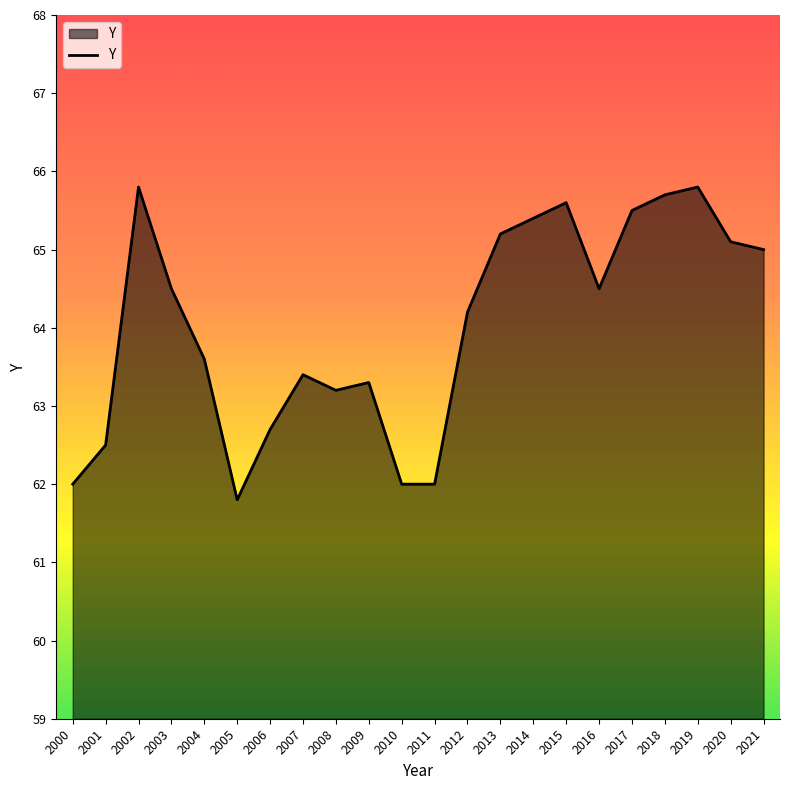

True or false: the data shows 21.8 at 2005.

False